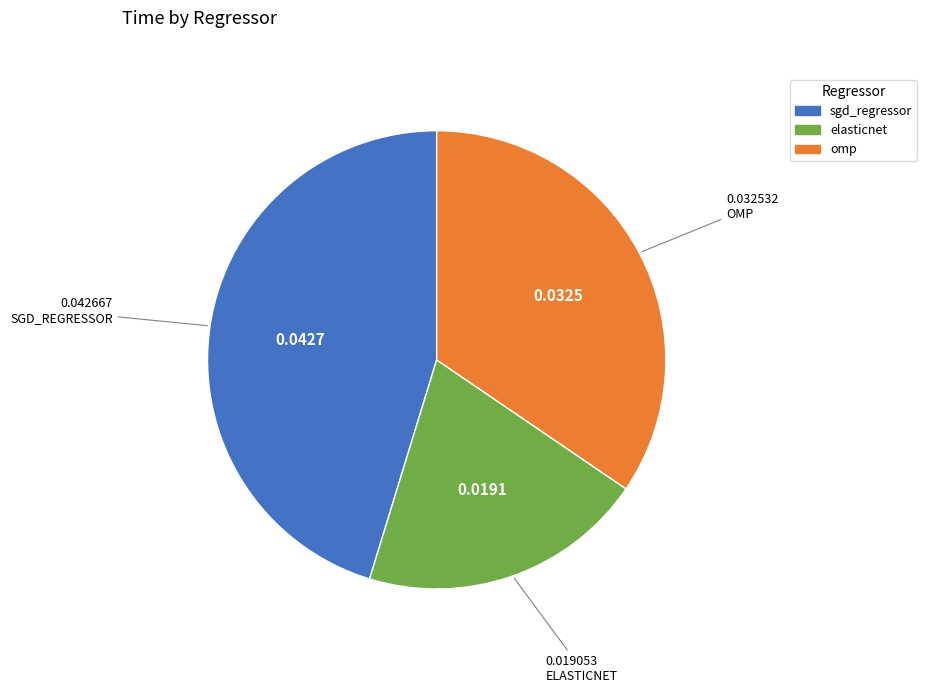

Rank the categories by value from lowest to highest.

elasticnet, omp, sgd_regressor